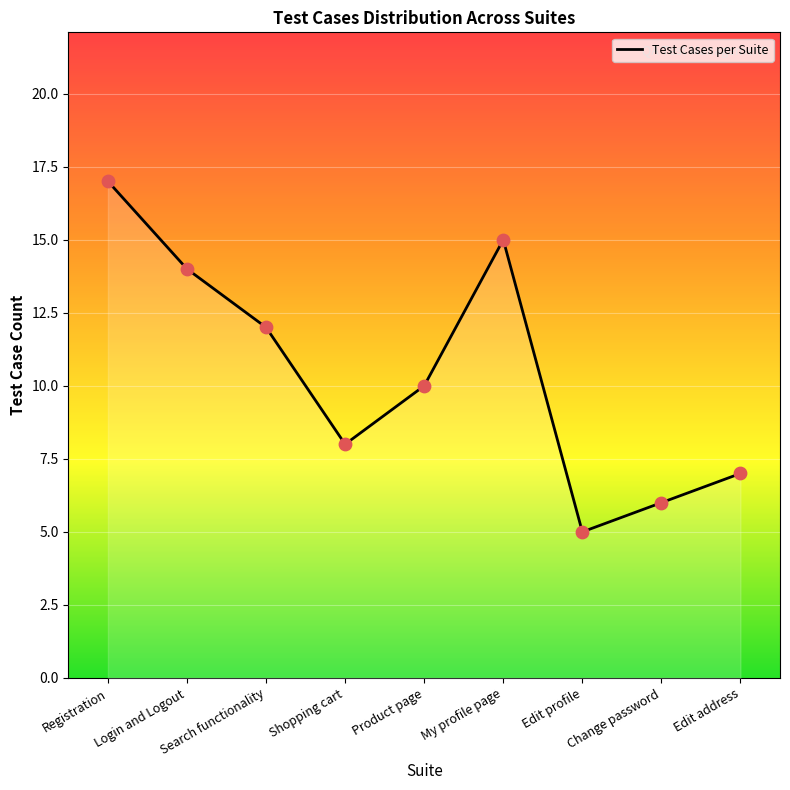

What is the ratio of the value at Edit profile to the value at Product page?

0.5